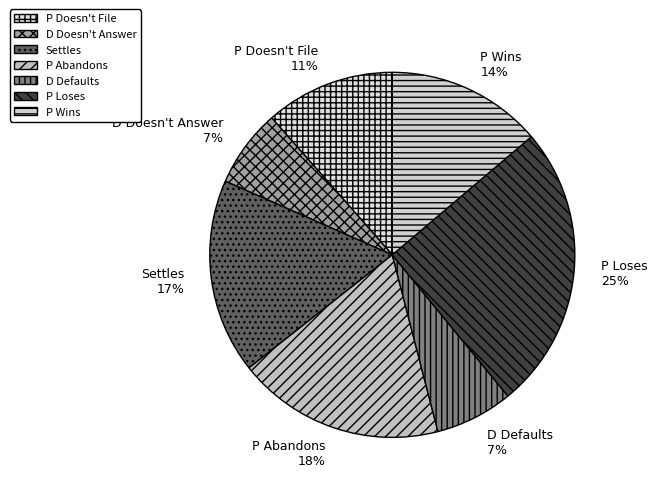

Do P Loses and P Abandons together represent more than half of the pie?

No